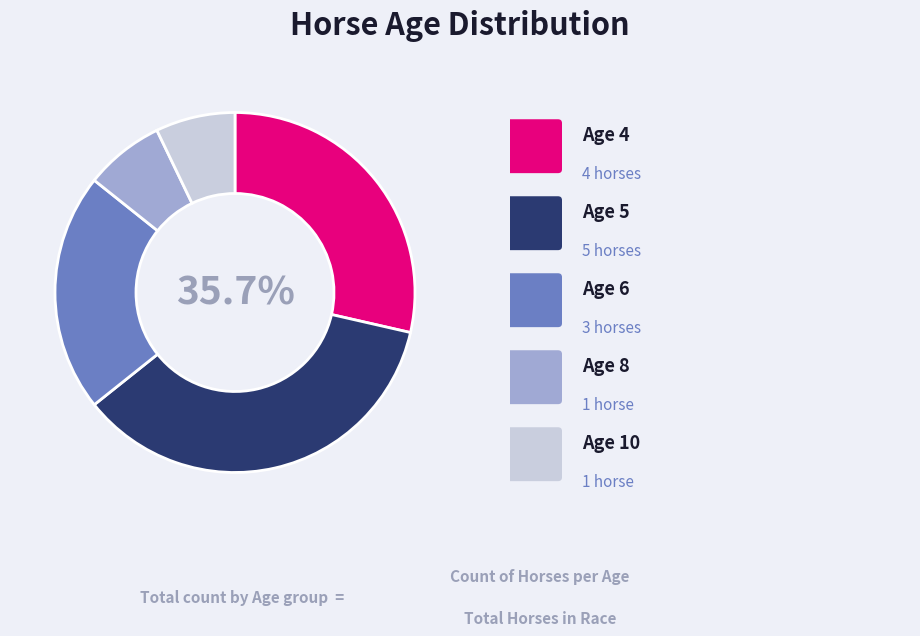

What is the ratio of the value at Age 4 to the value at Age 8?

4.0